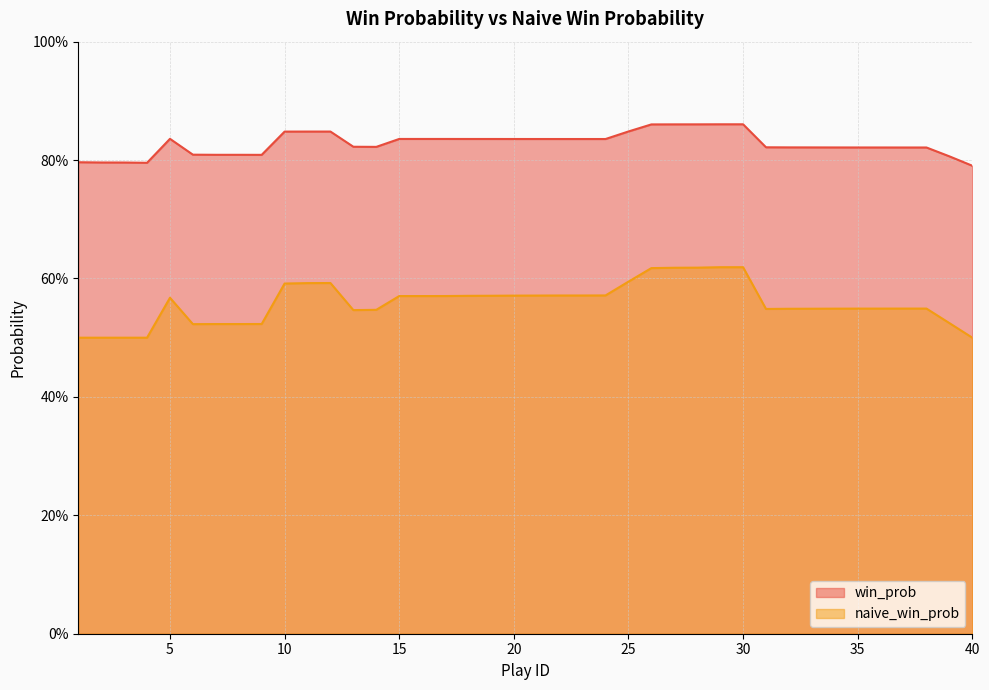

Where is naive_win_prob nearest to the value 0?

1